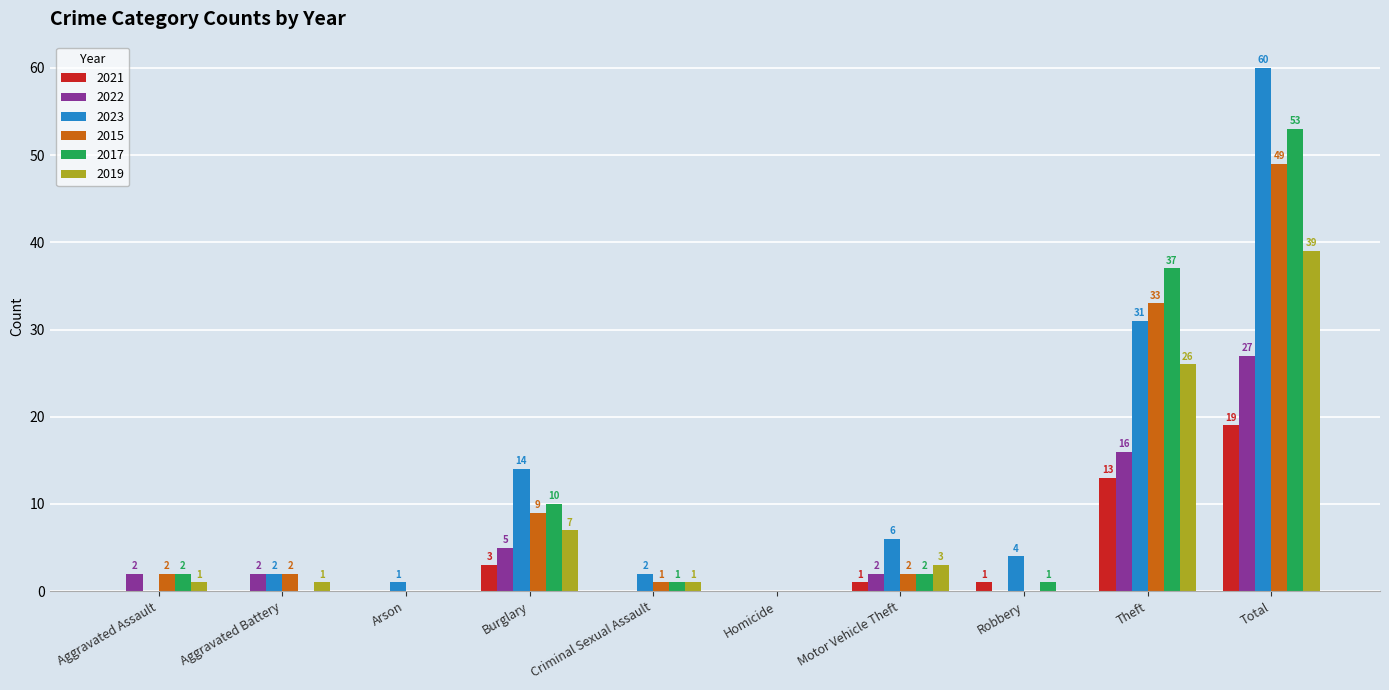

Which series changed the most between Aggravated Assault and Theft?

2017